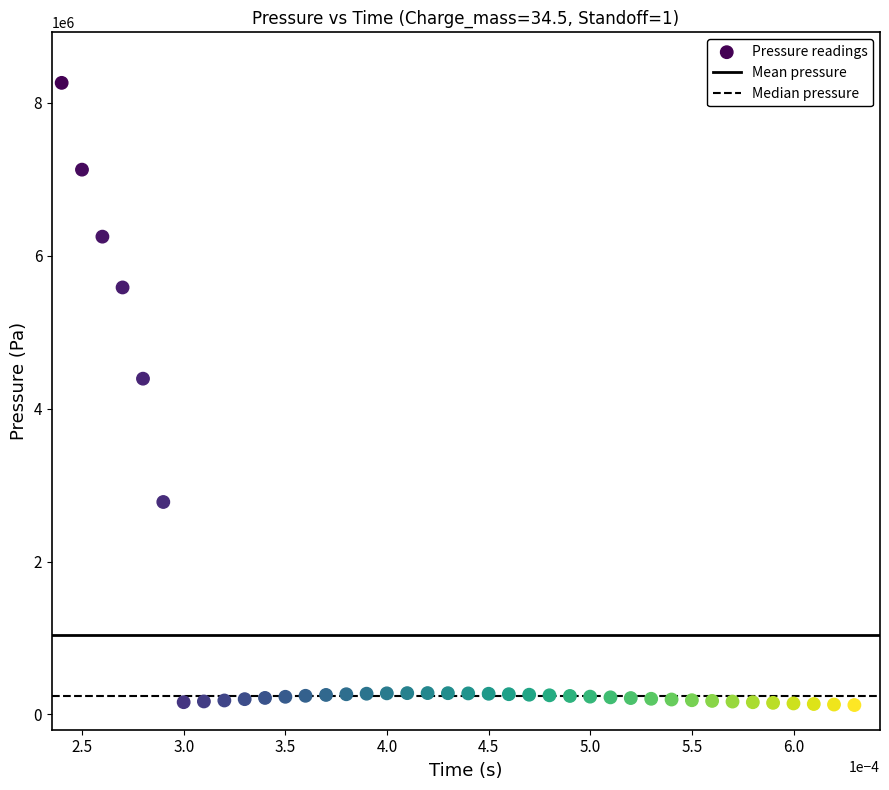

What Y value in the scatter plot is closest to 4191847?

4391541.5